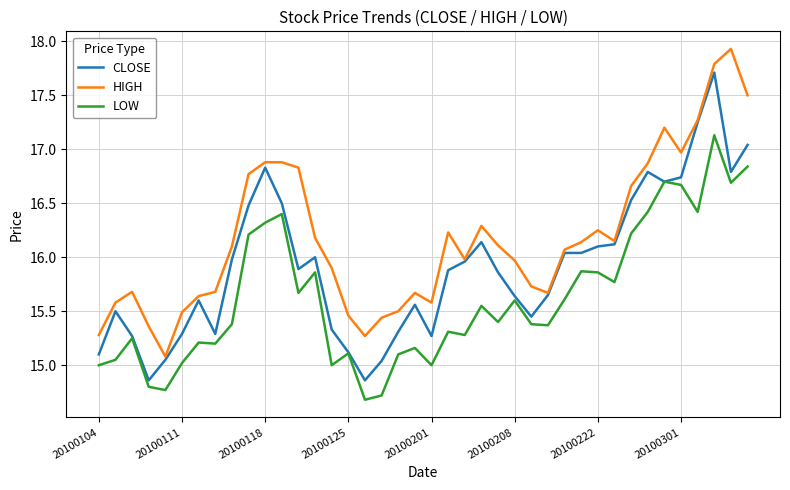

True or false: LOW and HIGH intersect in this chart.

False